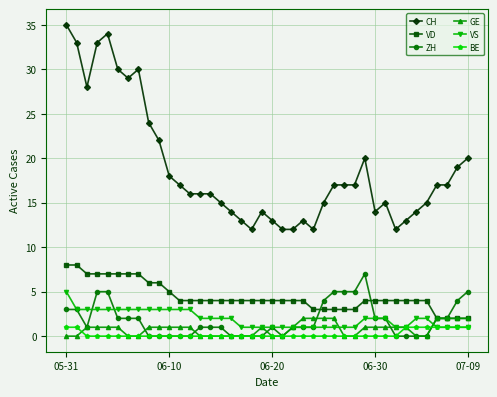

What is the maximum value shown in the chart?

35